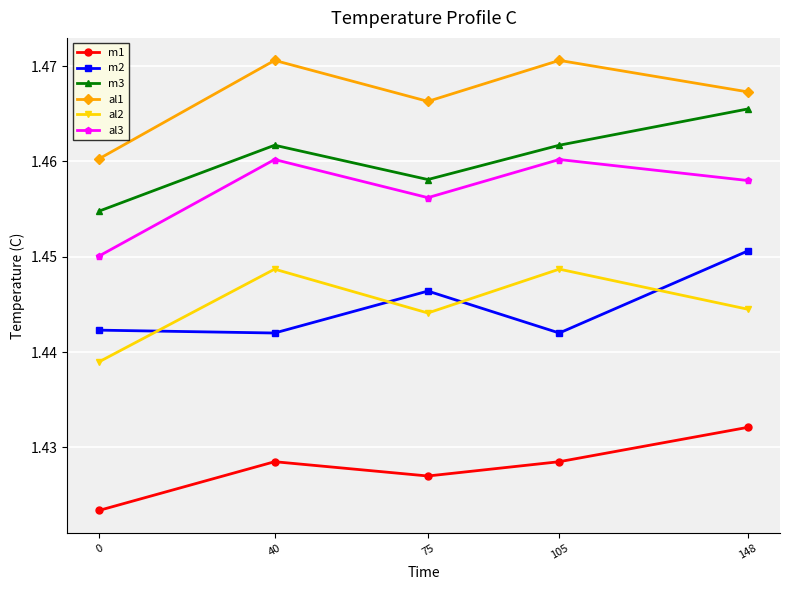

Count the m3 values in the range 1 to 2.

5